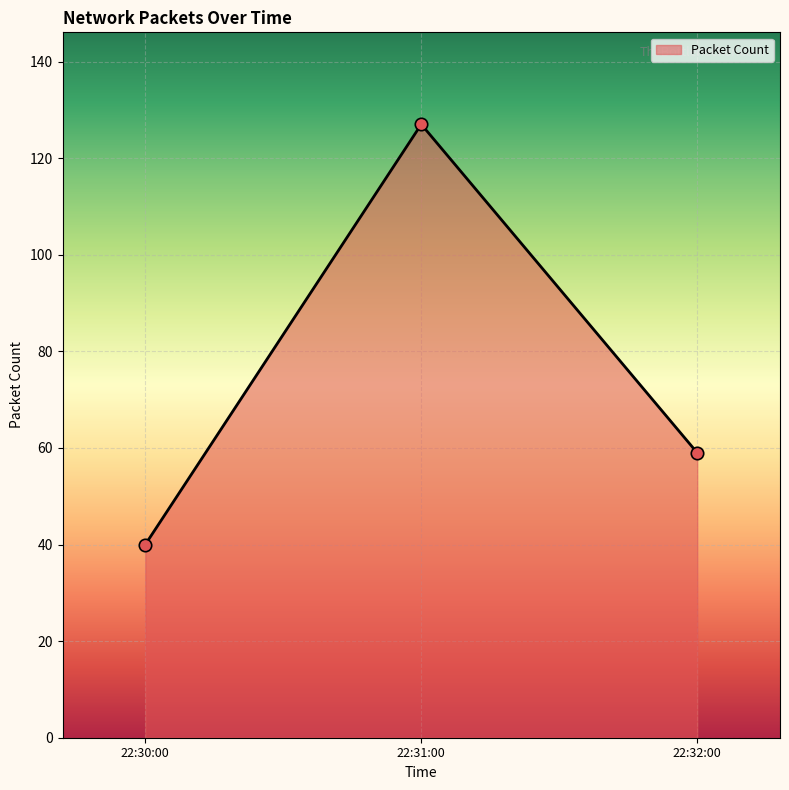

What is the change in value from 22:30:00 to 22:32:00?

+19